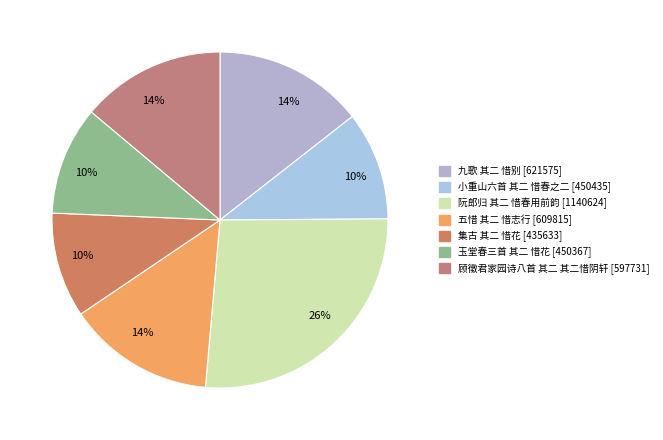

What percentage is the 九歌 其二 惜别 slice, to the nearest percent?

14%